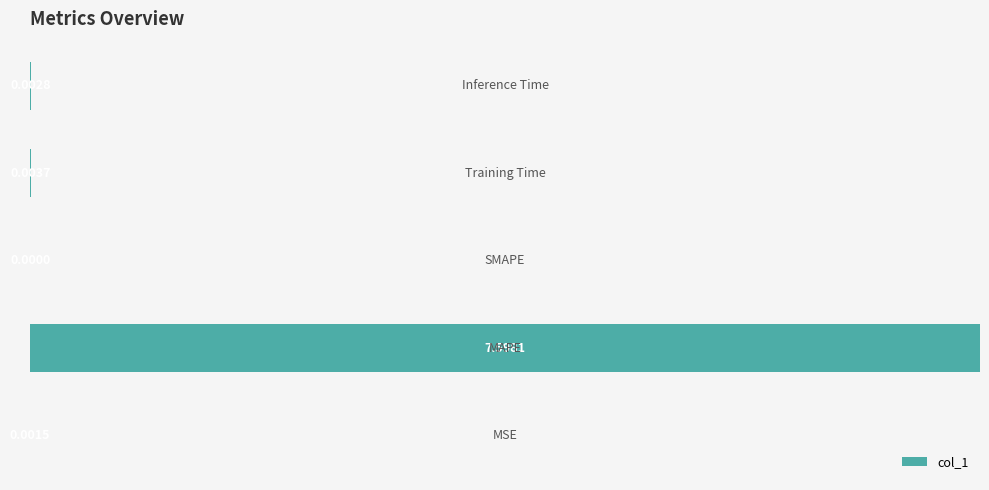

What is the sum of all values?

100.1